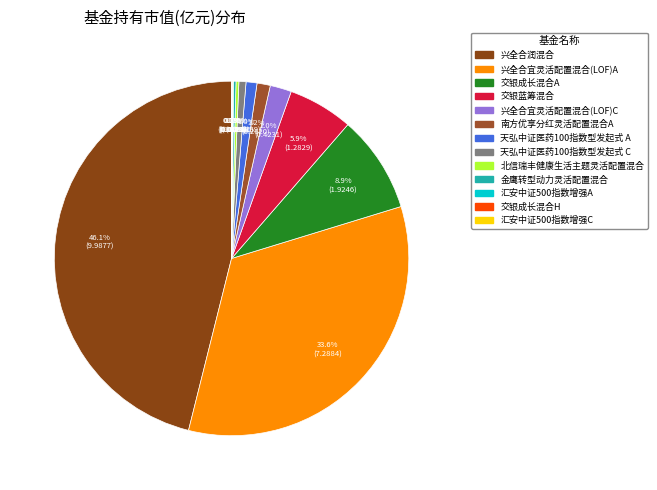

Rank the categories by value from highest to lowest.

兴全合润混合, 兴全合宜灵活配置混合(LOF)A, 交银成长混合A, 交银蓝筹混合, 兴全合宜灵活配置混合(LOF)C, 南方优享分红灵活配置混合A, 天弘中证医药100指数型发起式 A, 天弘中证医药100指数型发起式 C, 北信瑞丰健康生活主题灵活配置混合, 金鹰转型动力灵活配置混合, 汇安中证500指数增强A, 交银成长混合H, 汇安中证500指数增强C